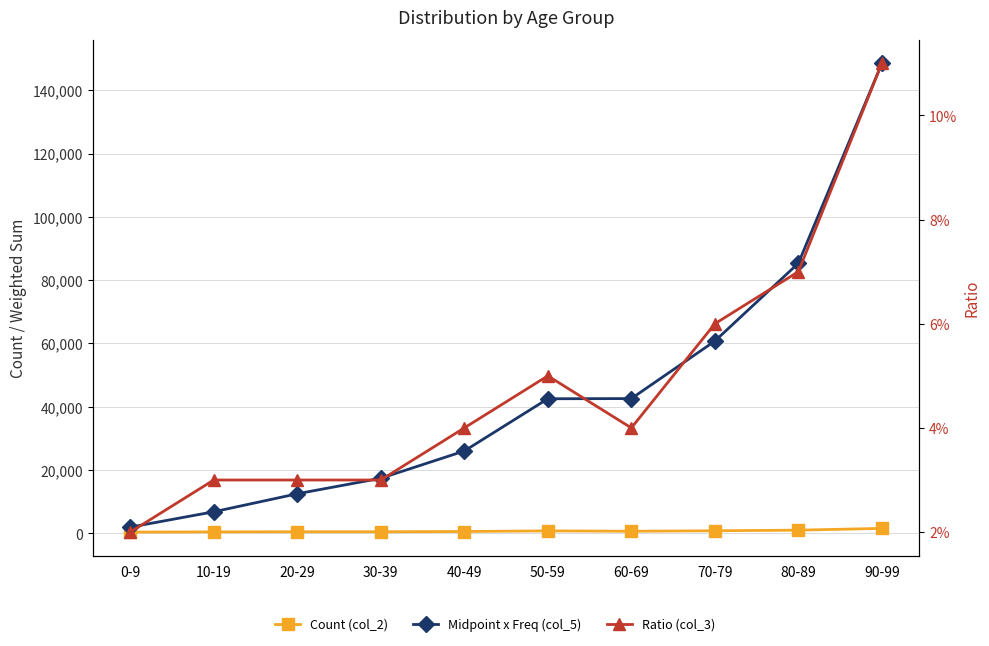

How many data points does each series have?

10